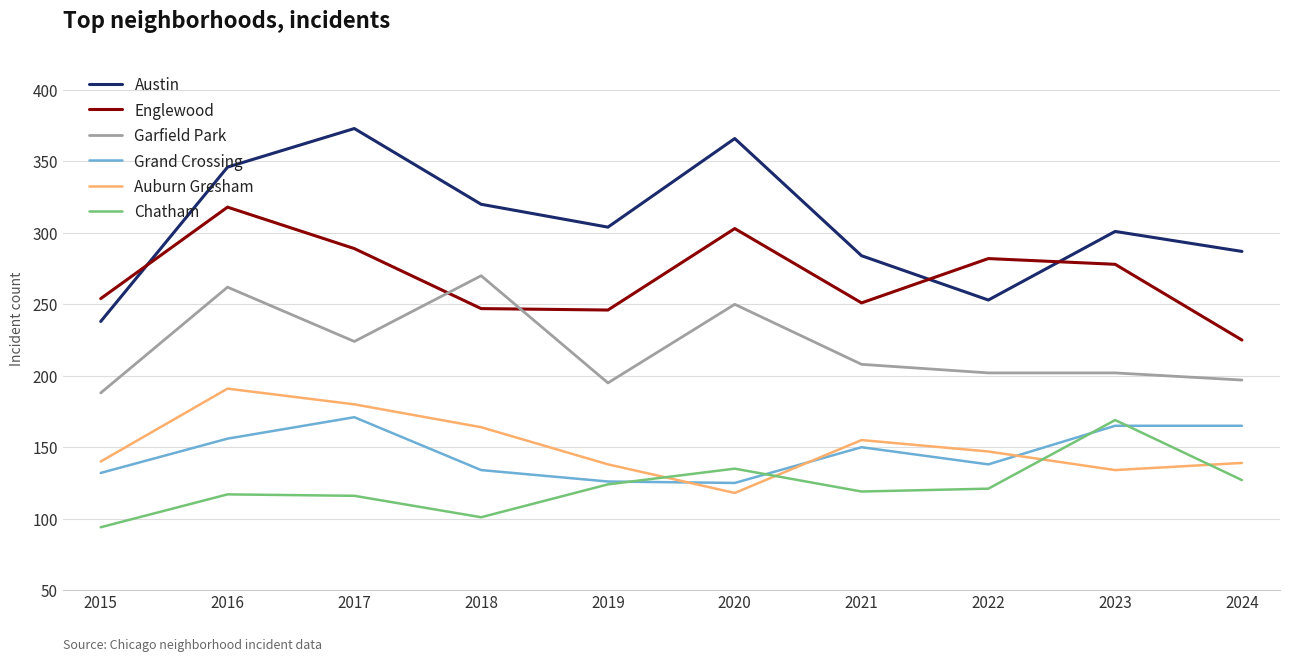

Which series changed the most between 2018 and 2022?

Garfield Park